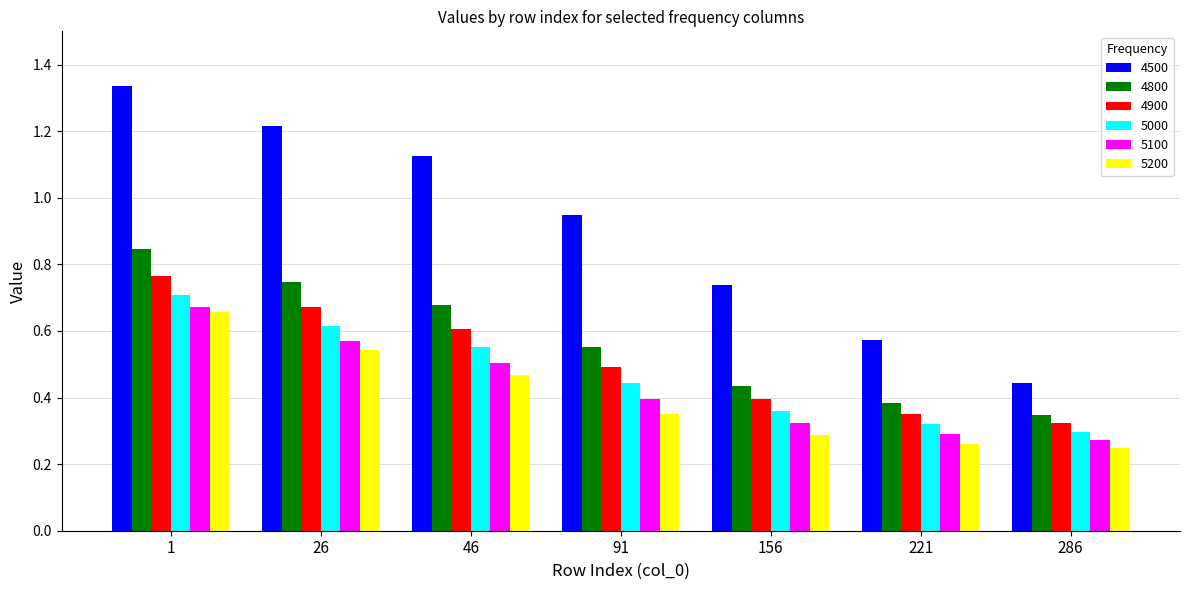

Count the number of data series in this chart.

6